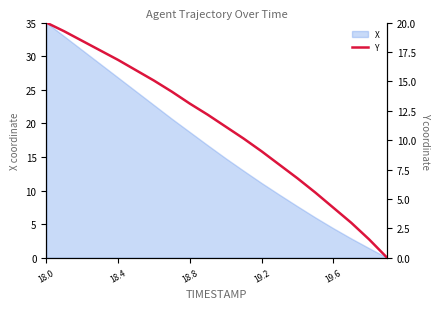

Where does the X series first go above 16?

18.0